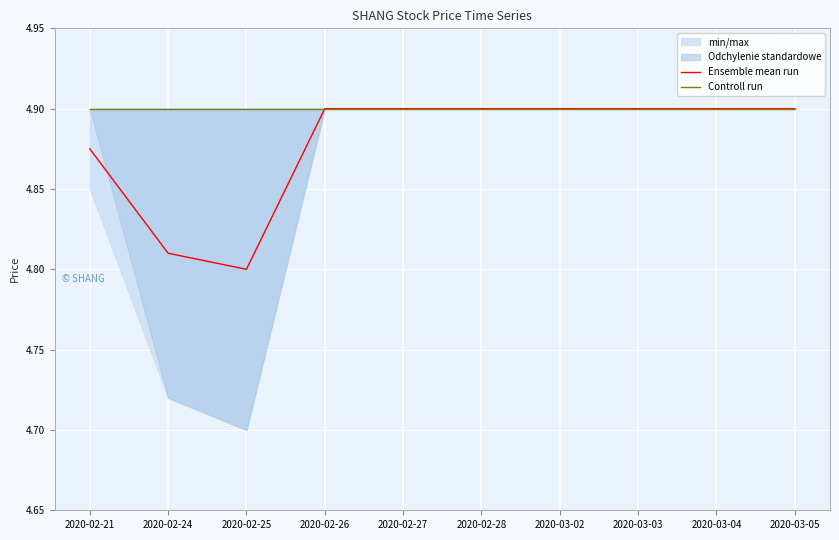

What is the sum of the Ensemble mean run values at 2020-03-04 and 2020-02-26?

9.8